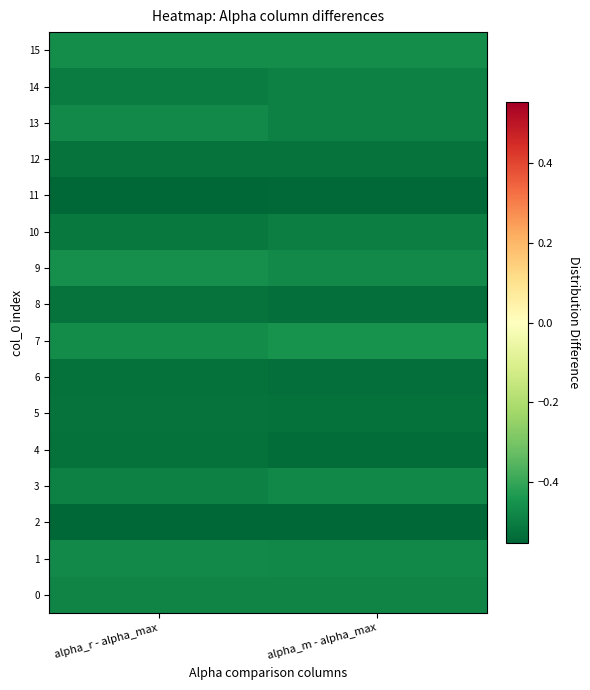

Which series has the widest spread of values?

13